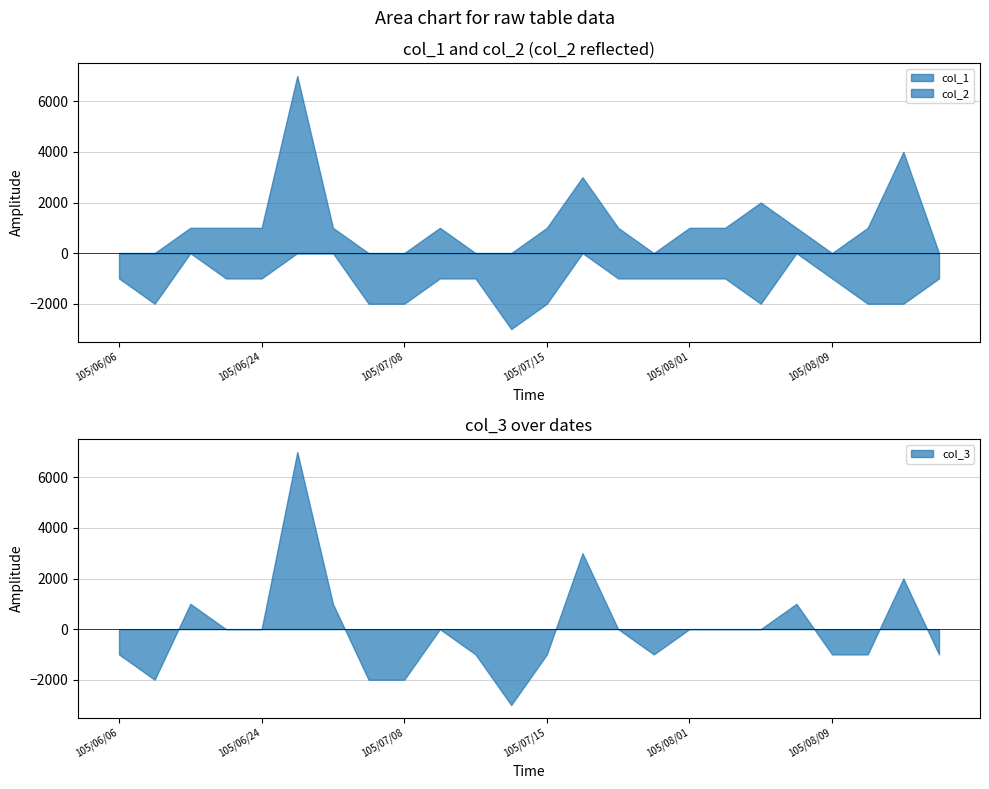

In col_1, how many points are higher than both neighbors (excluding endpoints)?

5